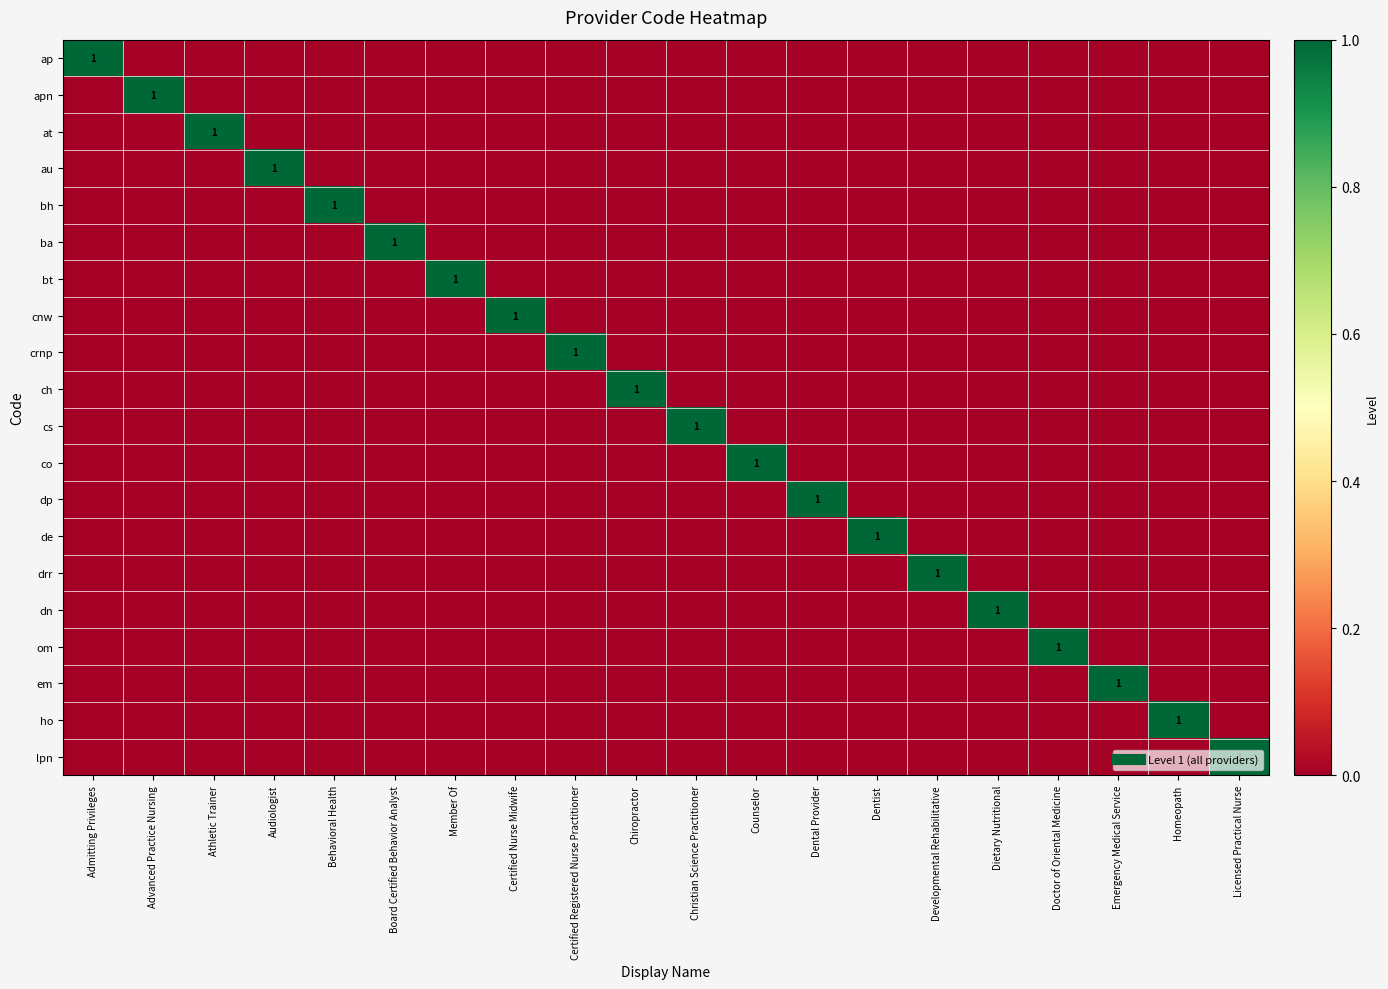

List the labels in order of ch value, smallest first.

Admitting Privileges, Advanced Practice Nursing, Athletic Trainer, Audiologist, Behavioral Health, Board Certified Behavior Analyst, Member Of, Certified Nurse Midwife, Certified Registered Nurse Practitioner, Christian Science Practitioner, Counselor, Dental Provider, Dentist, Developmental Rehabilitative, Dietary Nutritional, Doctor of Oriental Medicine, Emergency Medical Service, Homeopath, Licensed Practical Nurse, Chiropractor